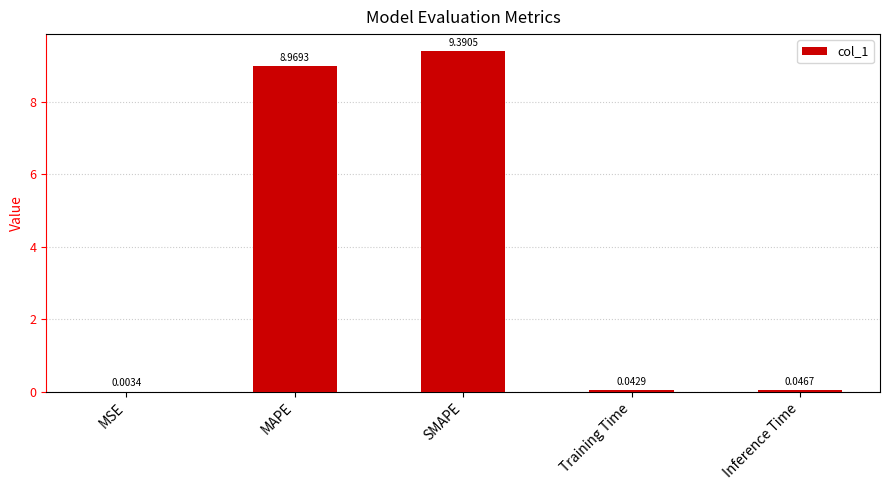

What is the sum of the values at MAPE and MSE?

9.0